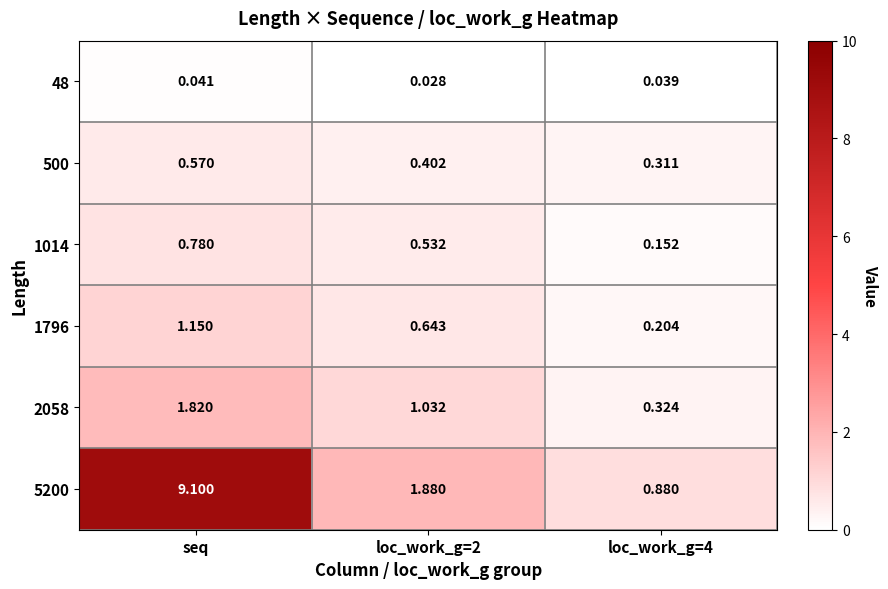

At which category is the sum across all series the highest?

seq